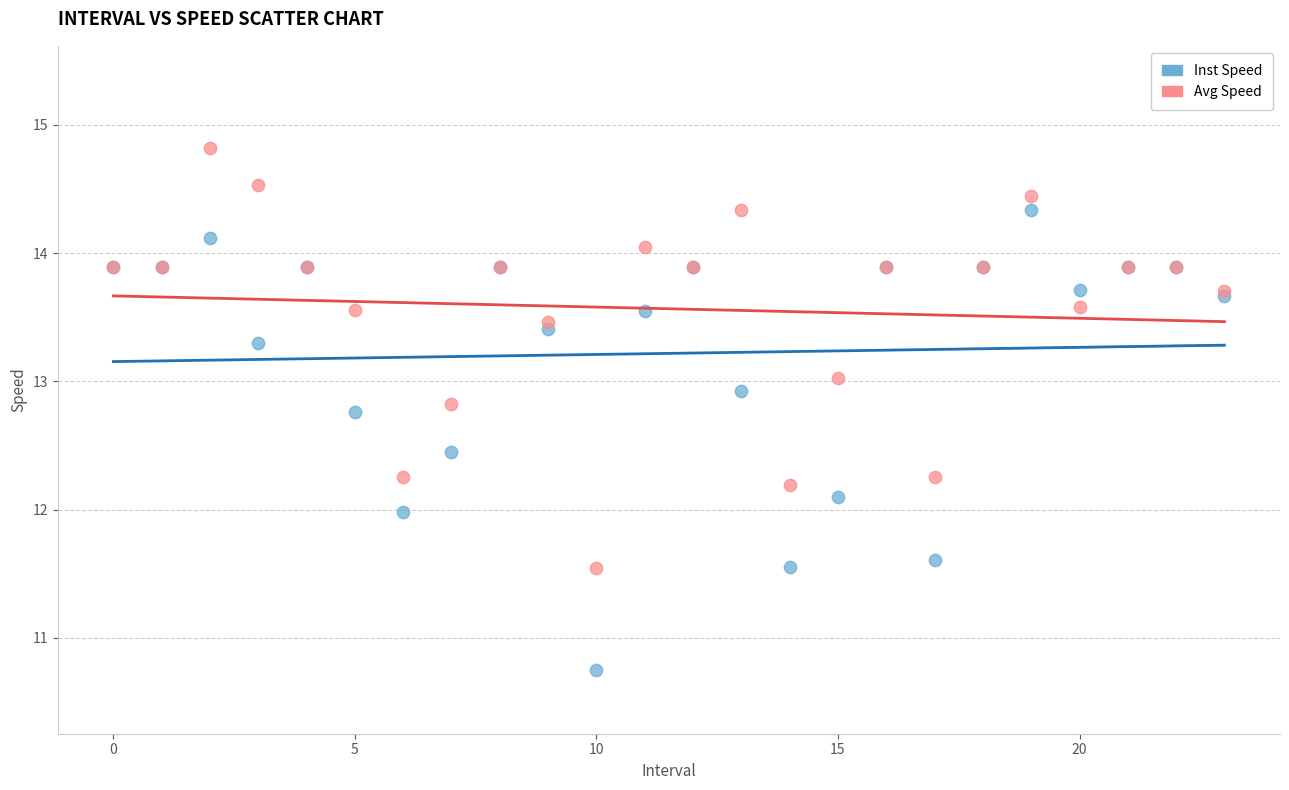

What are all the series names shown in the legend?

Inst Speed, Avg Speed